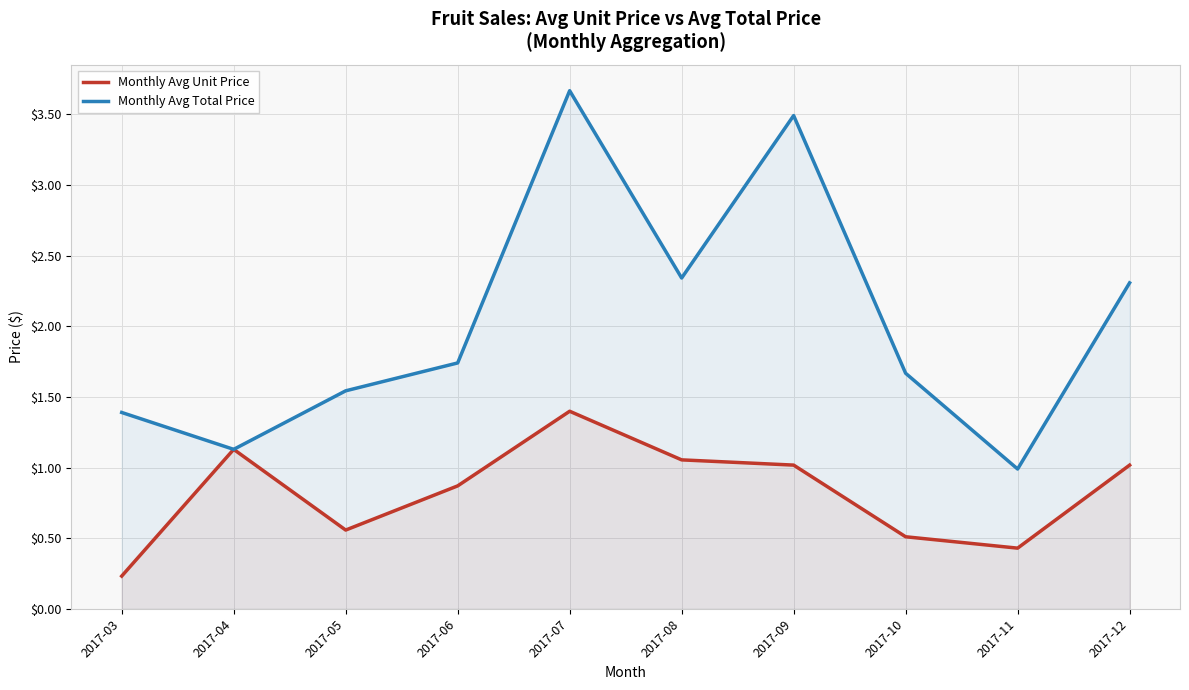

Which series has the widest spread of values?

Monthly Avg Total Price